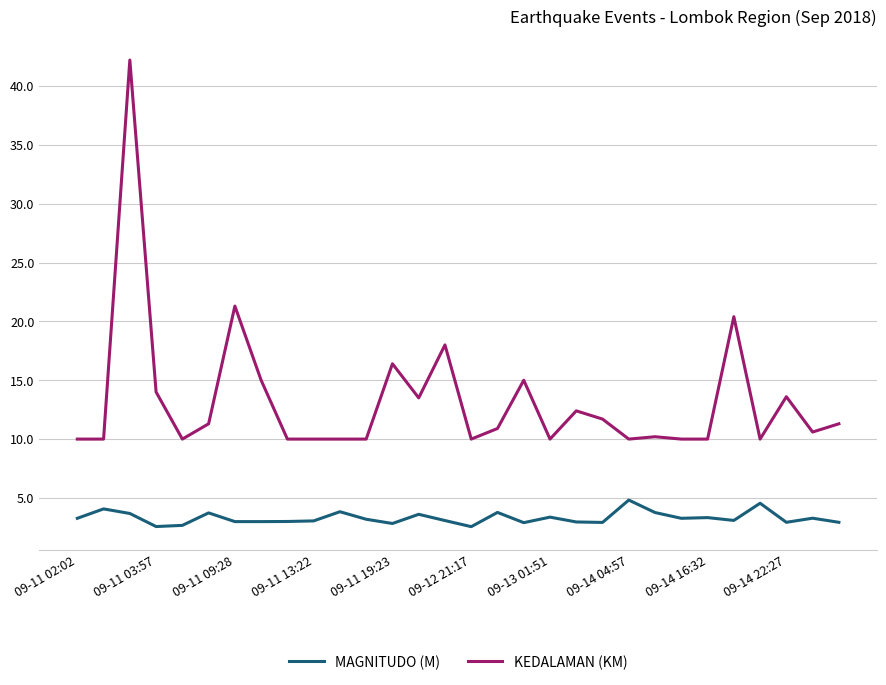

How many lines are shown in the chart?

2